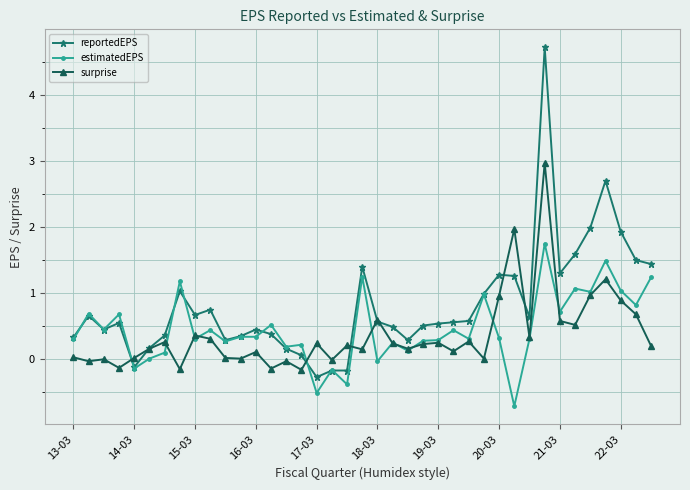

What is the smallest value displayed?

-0.7